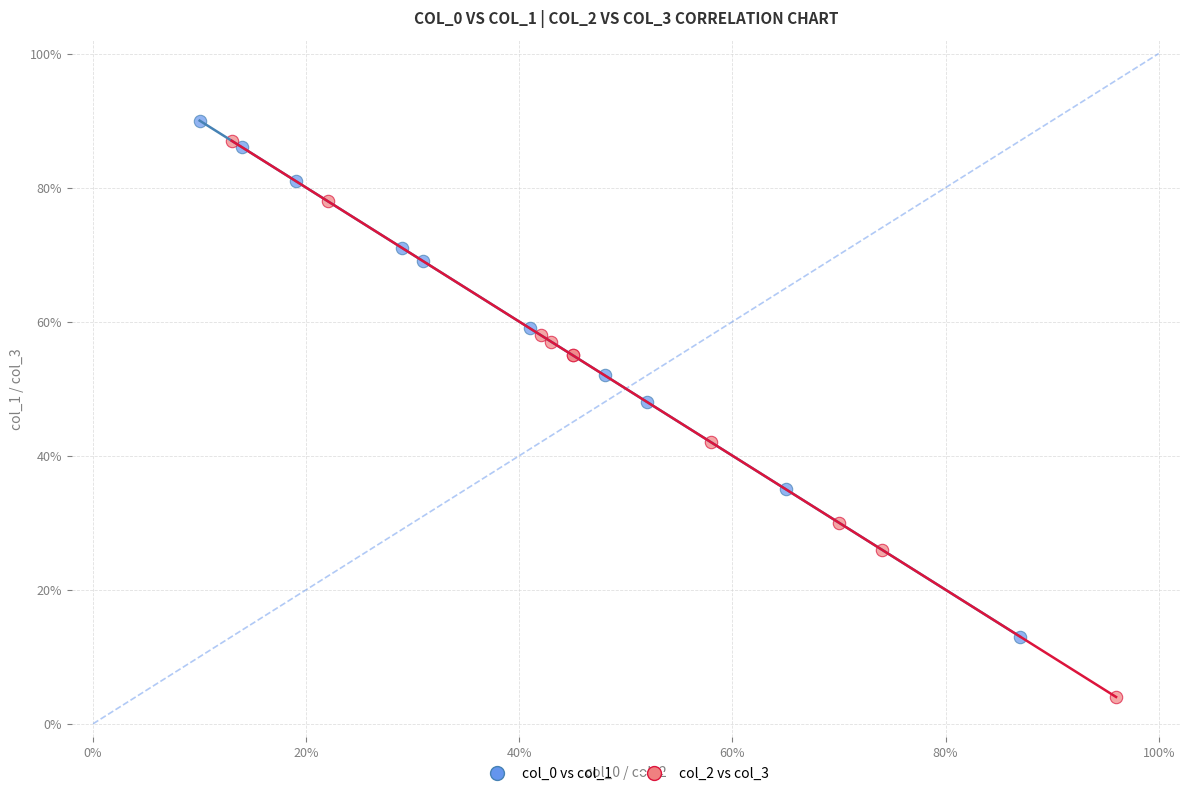

What are all the series names shown in the legend?

col_0 vs col_1, col_2 vs col_3